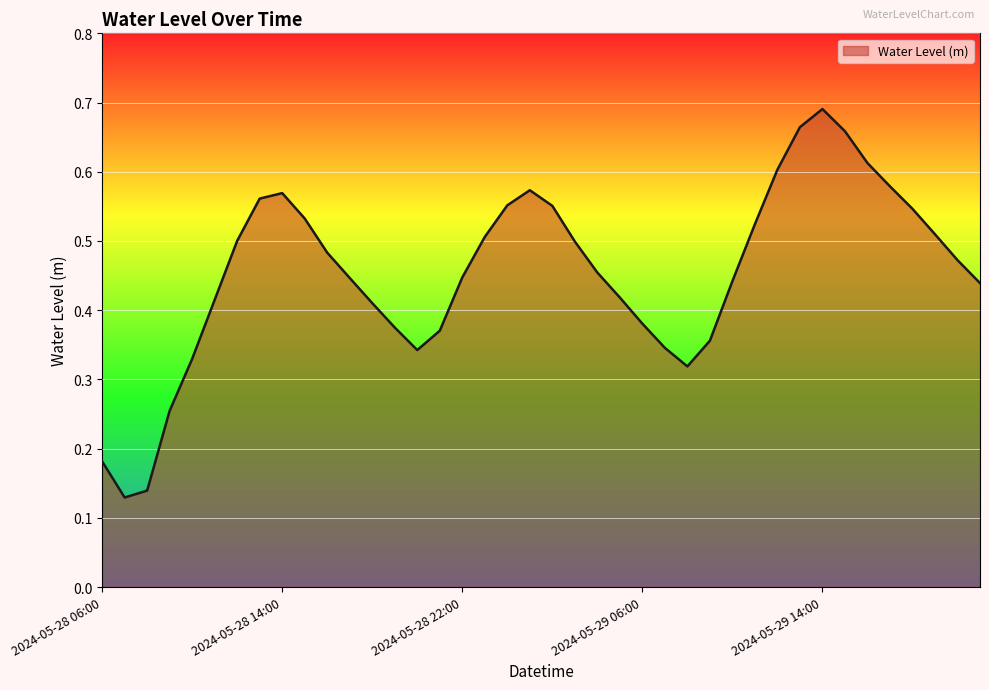

Reading left to right, what are all the values shown in this chart?

0.2	0.1	0.1	0.3	0.3	0.4	0.5	0.6	0.6	0.5	0.5	0.4	0.4	0.4	0.3	0.4	0.4	0.5	0.6	0.6	0.6	0.5	0.5	0.4	0.4	0.3	0.3	0.4	0.4	0.5	0.6	0.7	0.7	0.7	0.6	0.6	0.5	0.5	0.5	0.4